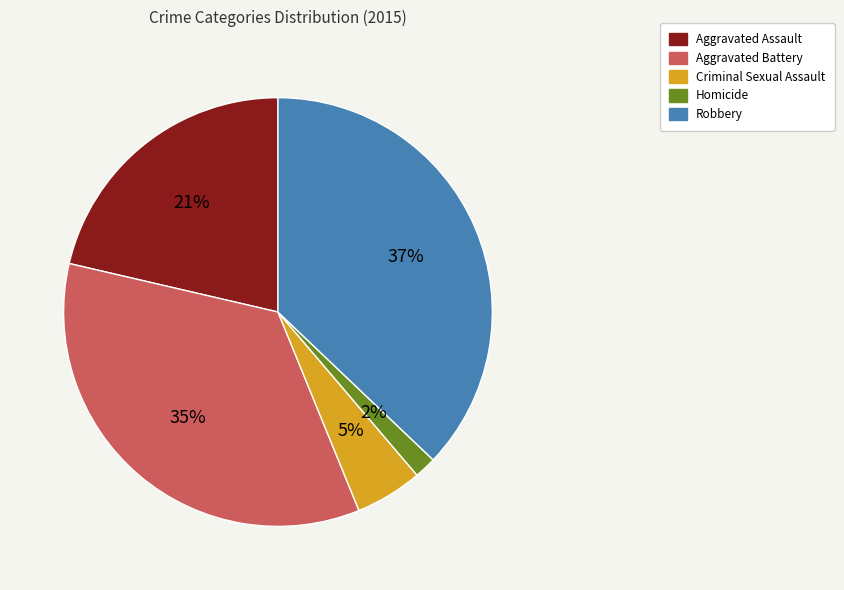

Is it true that Robbery is 32% of the pie?

False